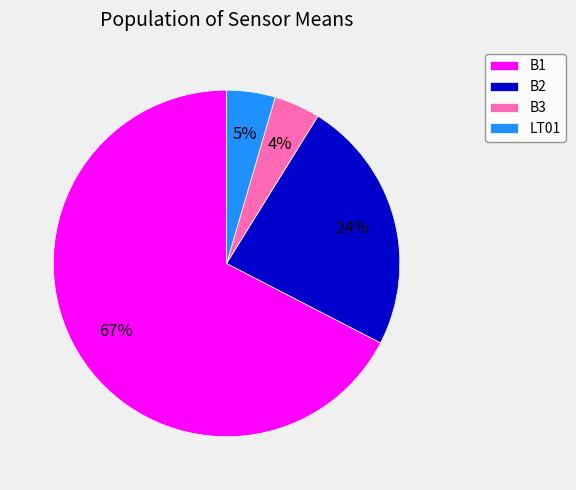

To the nearest percent, what is the average slice percentage?

25%